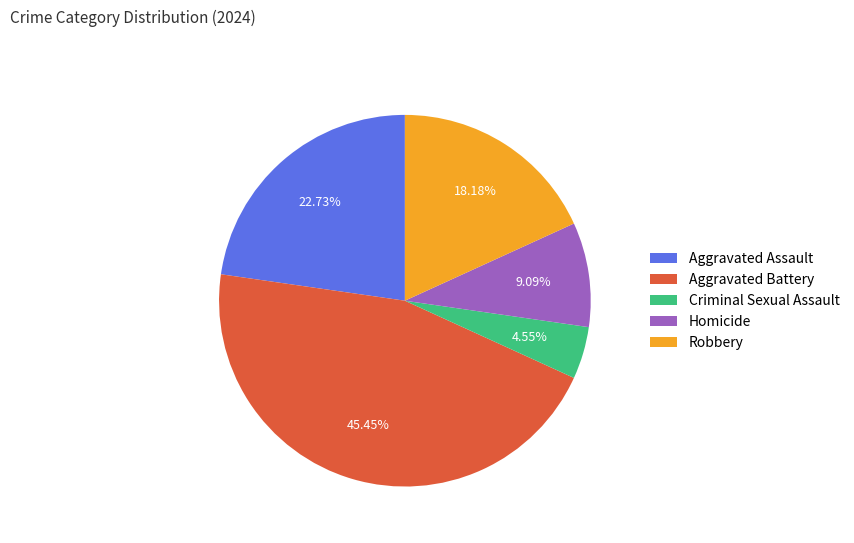

What is the largest slice in the pie chart?

Aggravated Battery